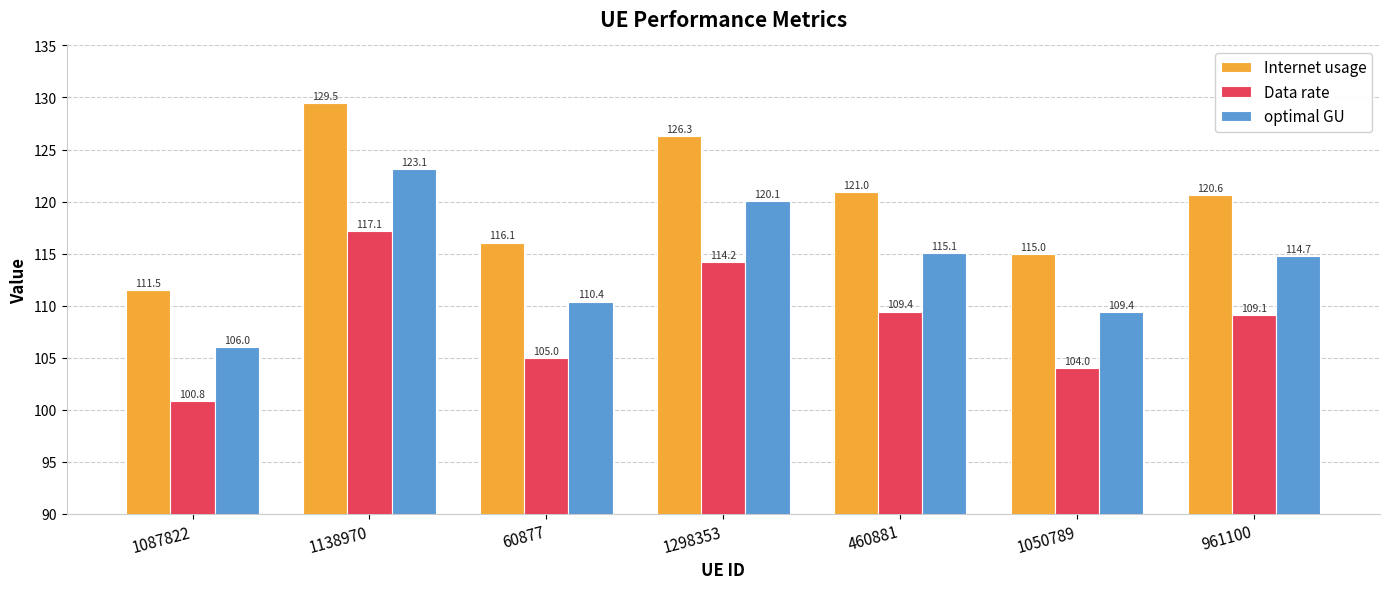

What is the label of the 6th bar from the right?

1138970